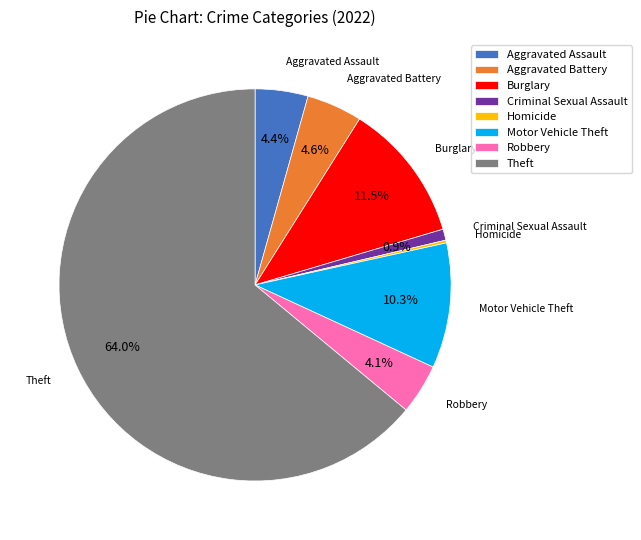

To the nearest percent, what portion does Motor Vehicle Theft represent?

10%